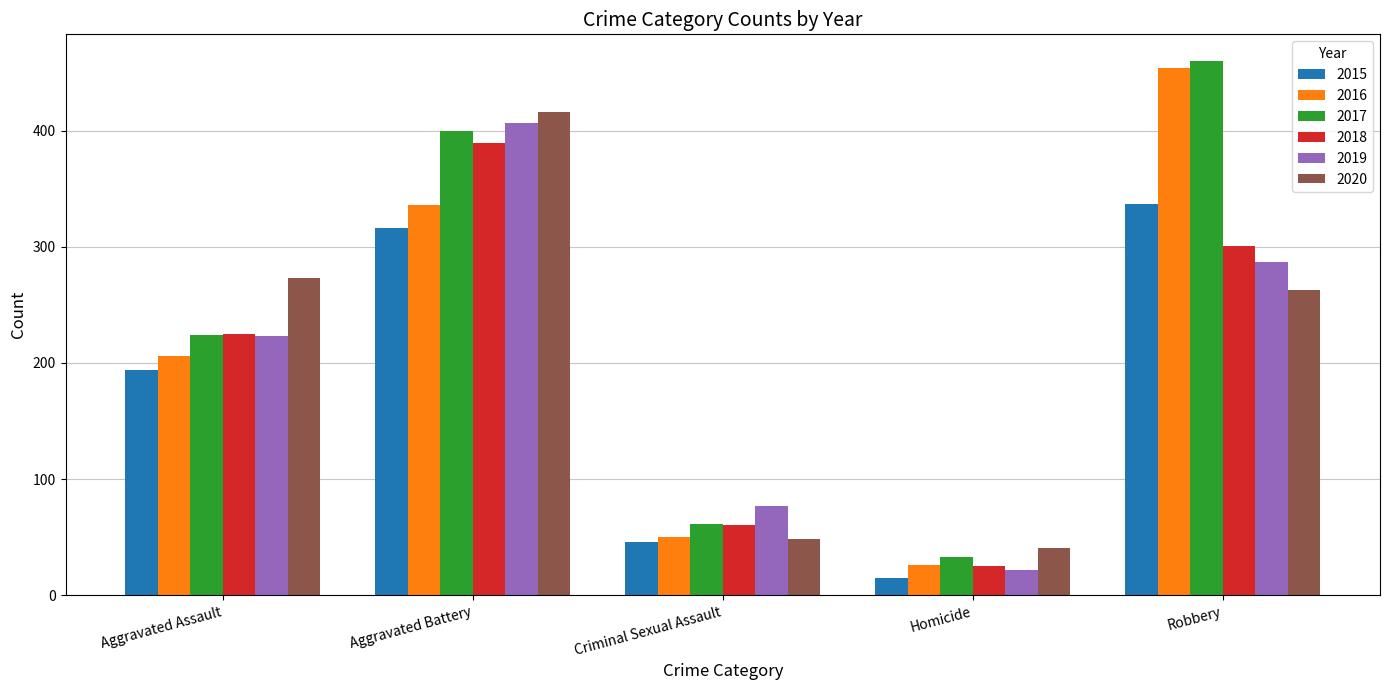

What is the difference between the highest and lowest values at Aggravated Assault?

79